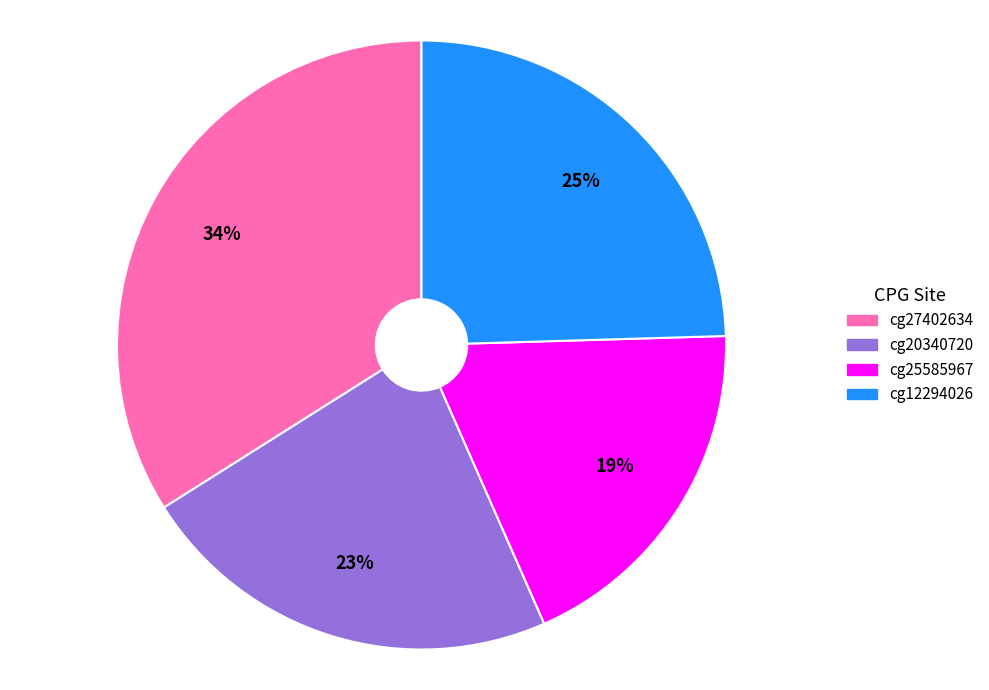

To the nearest percent, what percentage of the pie is cg25585967?

19%